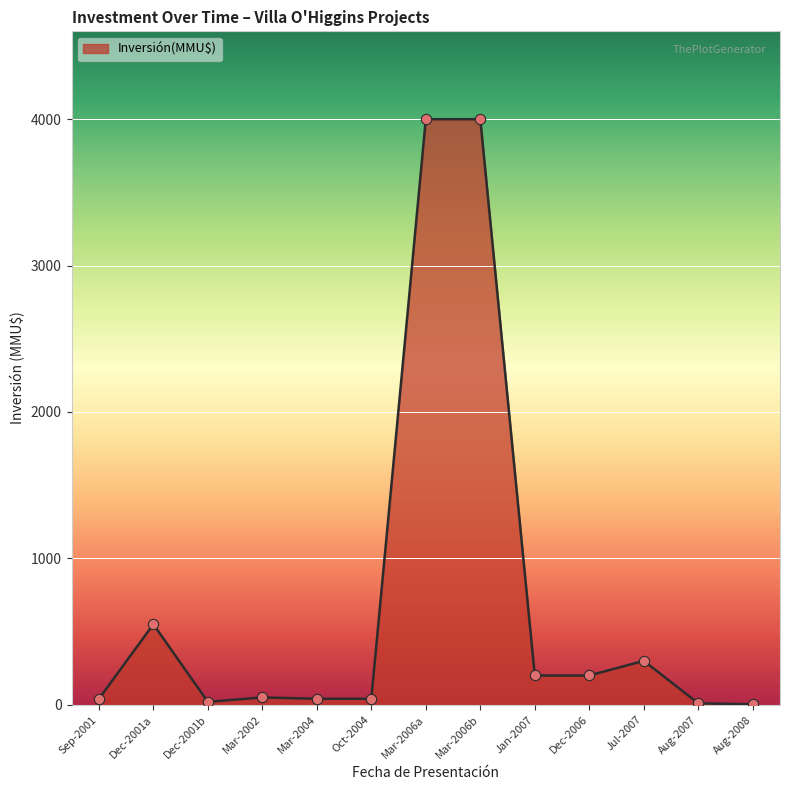

Is it true that the value at Mar-2006b is 4000.0?

True